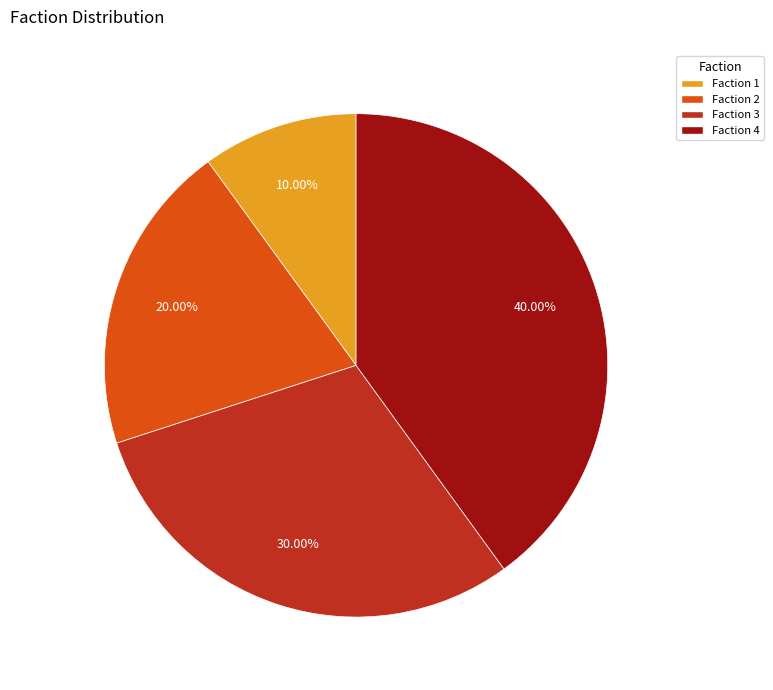

What is the largest slice in the pie chart?

Faction 4